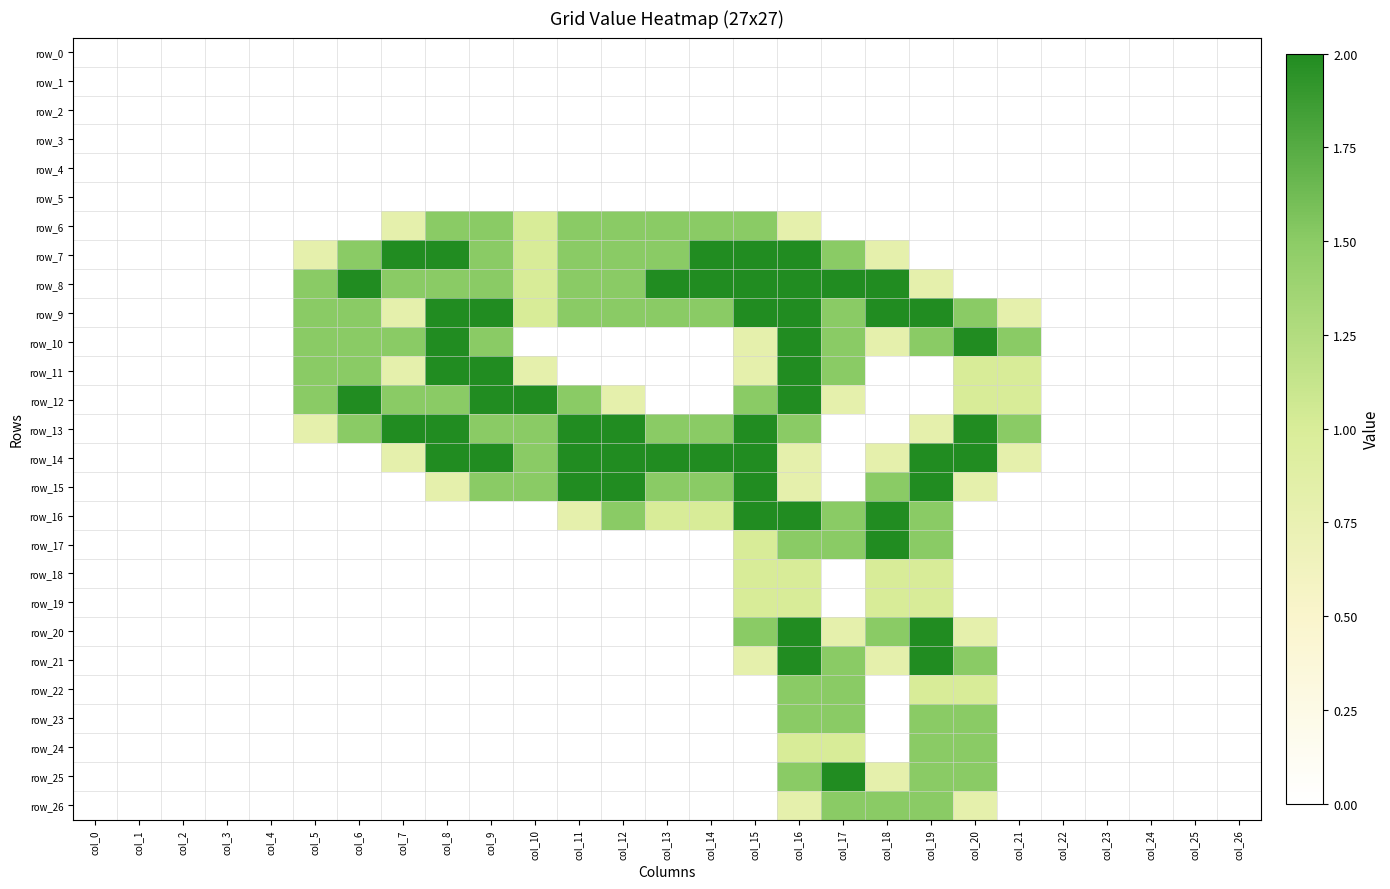

What is the average value of the row_9 series?

1.0